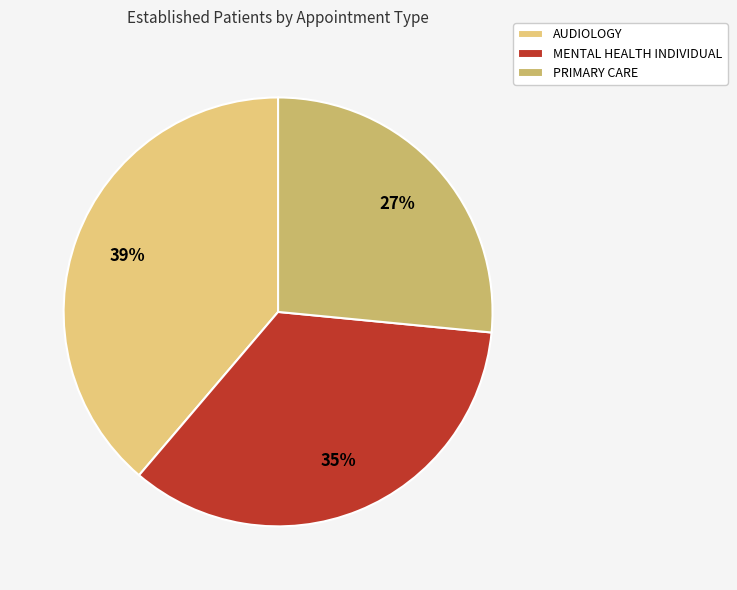

To the nearest percent, what is the average slice percentage?

33%